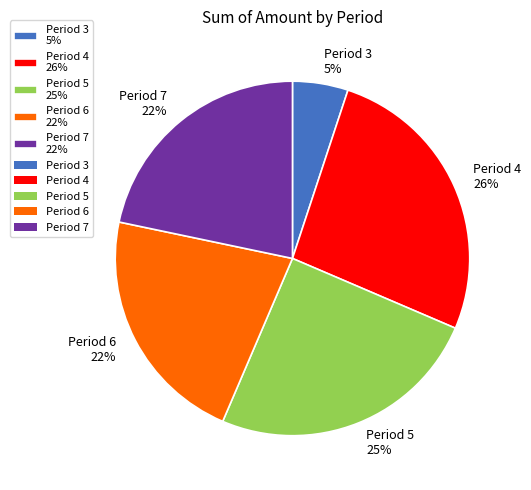

Is there a majority slice in this chart?

No